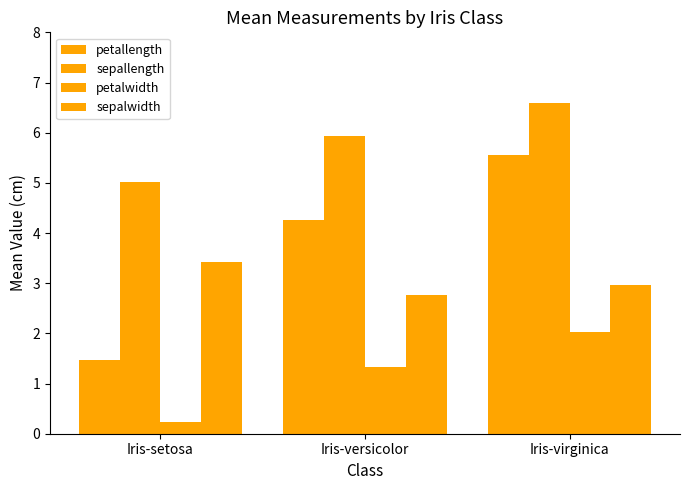

What is the label of the 3rd bar from the left?

Iris-virginica